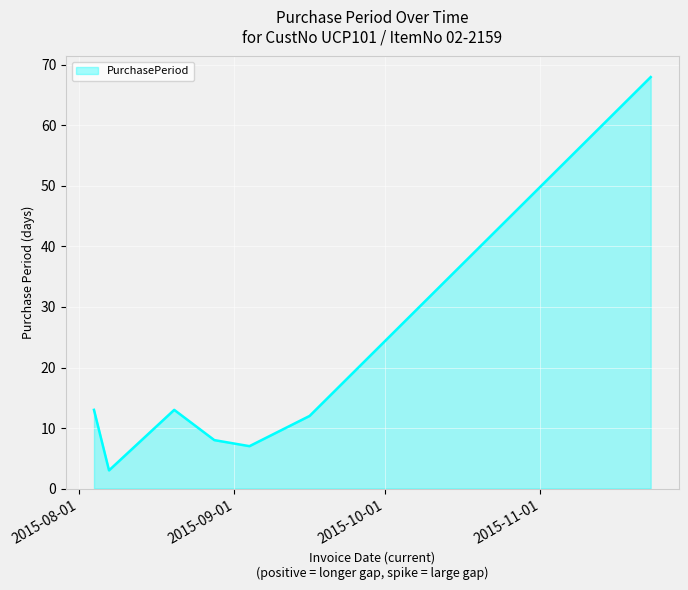

What is the difference between the second highest and minimum values?

10